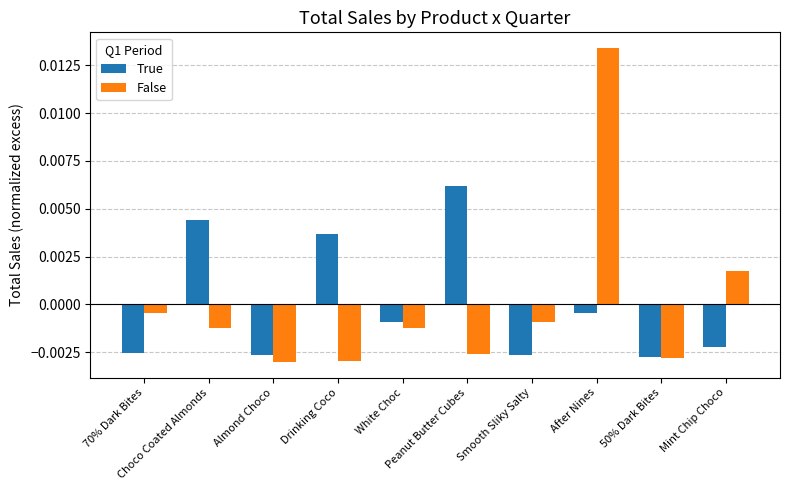

At how many categories does at least one series exceed 0?

5